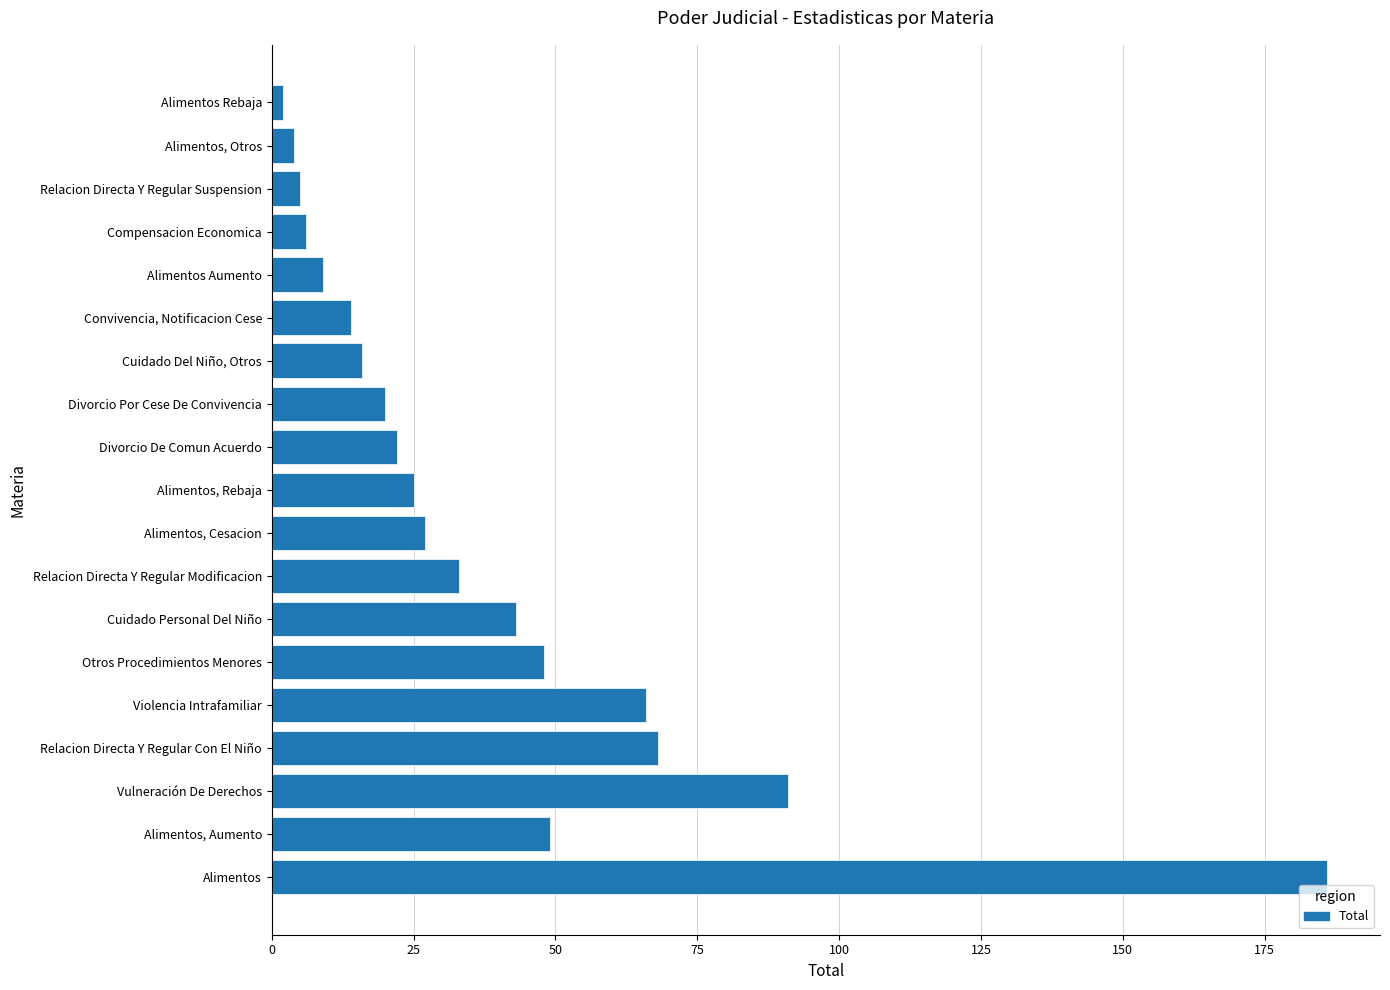

The value at Relacion Directa Y Regular Modificacion is 33. True or false?

True